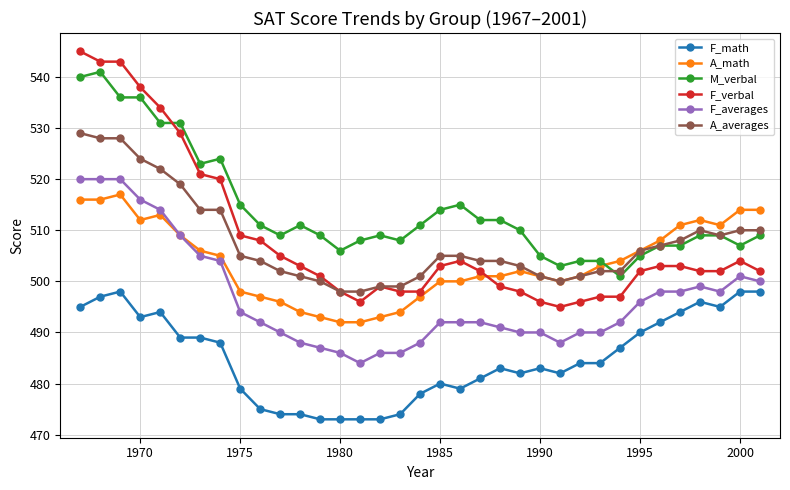

Reading left to right, list all the values displayed in this chart.

F_math: 495	497	498	493	494	489	489	488	479	475	474	474	473	473	473	473	474	478	480	479	481	483	482	483	482	484	484	487	490	492	494	496	495	498	498
A_math: 516	516	517	512	513	509	506	505	498	497	496	494	493	492	492	493	494	497	500	500	501	501	502	501	500	501	503	504	506	508	511	512	511	514	514
M_verbal: 540	541	536	536	531	531	523	524	515	511	509	511	509	506	508	509	508	511	514	515	512	512	510	505	503	504	504	501	505	507	507	509	509	507	509
F_verbal: 545	543	543	538	534	529	521	520	509	508	505	503	501	498	496	499	498	498	503	504	502	499	498	496	495	496	497	497	502	503	503	502	502	504	502
F_averages: 520	520	520	516	514	509	505	504	494	492	490	488	487	486	484	486	486	488	492	492	492	491	490	490	488	490	490	492	496	498	498	499	498	501	500
A_averages: 529	528	528	524	522	519	514	514	505	504	502	501	500	498	498	499	499	501	505	505	504	504	503	501	500	501	502	502	506	507	508	510	509	510	510